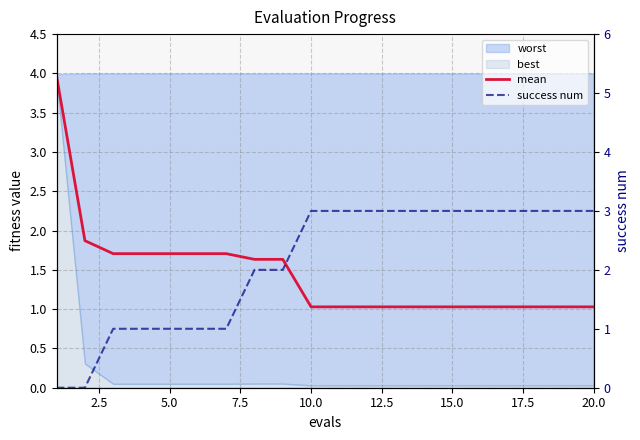

What is the label of the 9th point from the left?

20.0